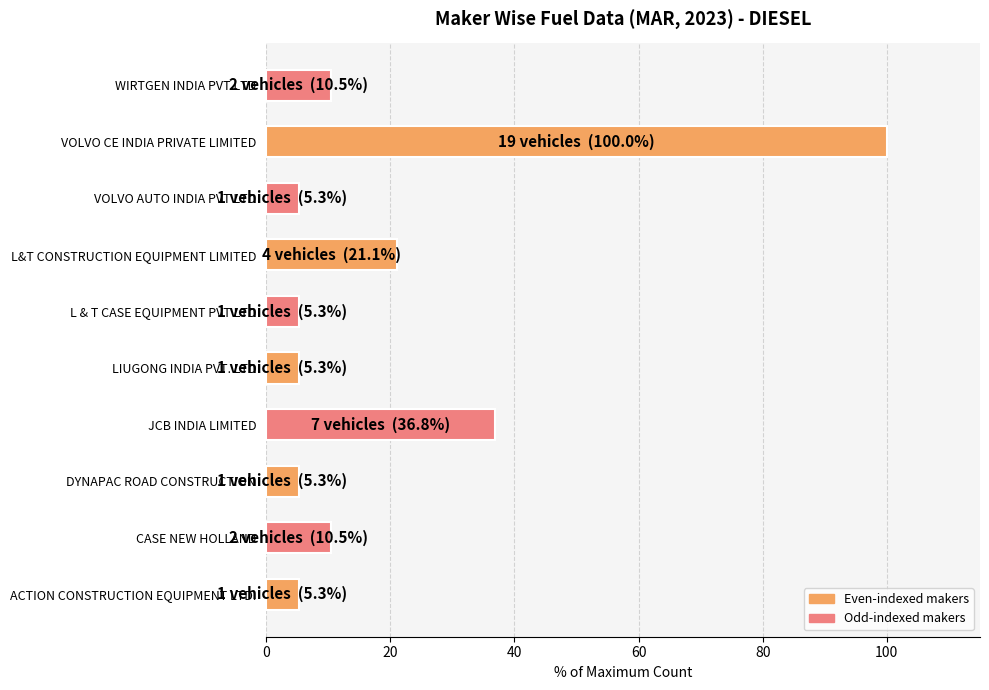

What is the sum of all values?

205.3